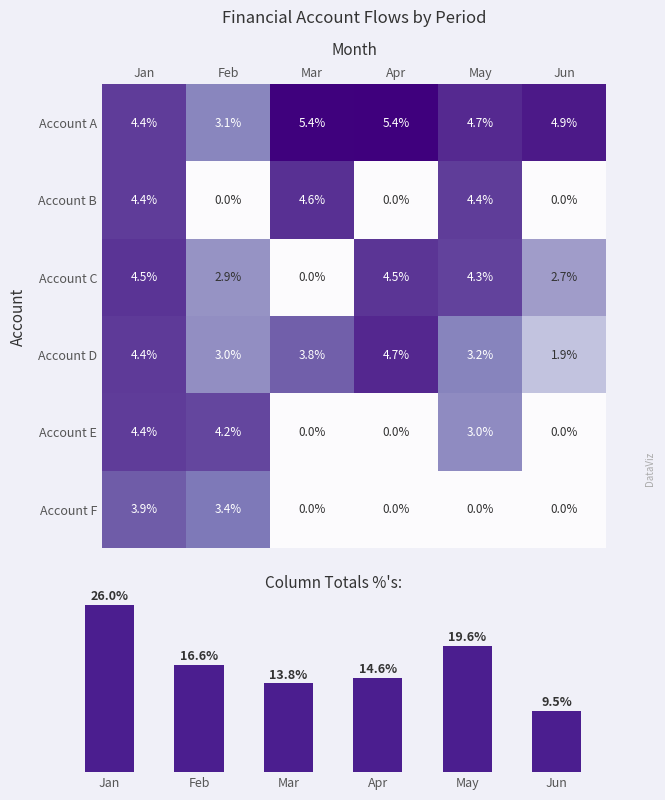

How many distinct data groups are displayed?

7